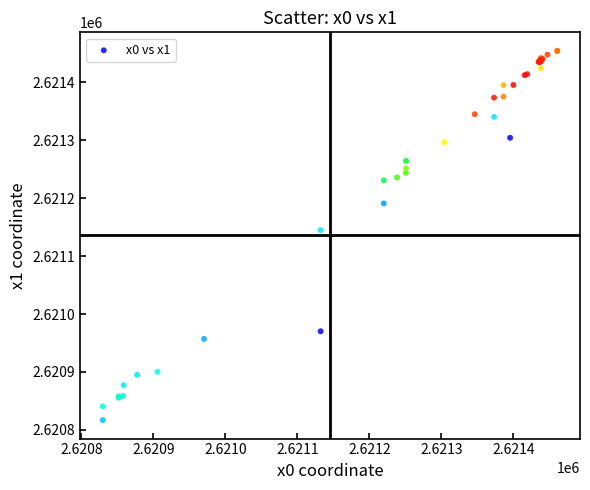

What Y value in the scatter plot is closest to 2621135?

2621145.0